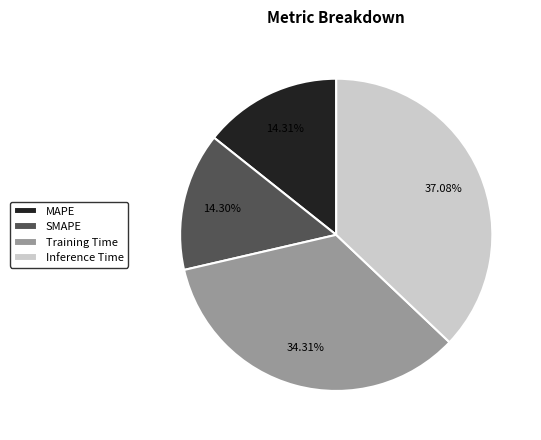

Combined, what portion of the pie is Inference Time and SMAPE?

51.4%